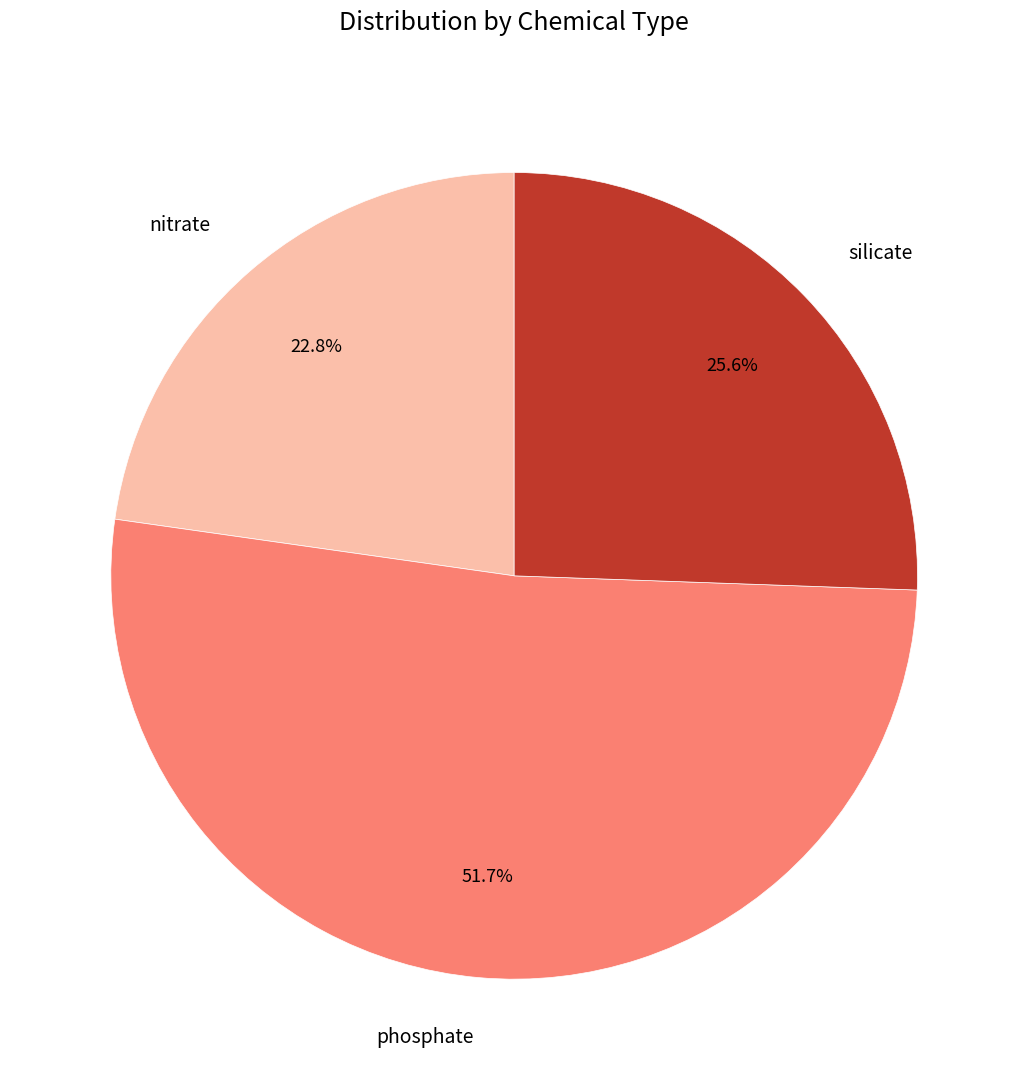

Rank the categories by value from lowest to highest.

nitrate, silicate, phosphate